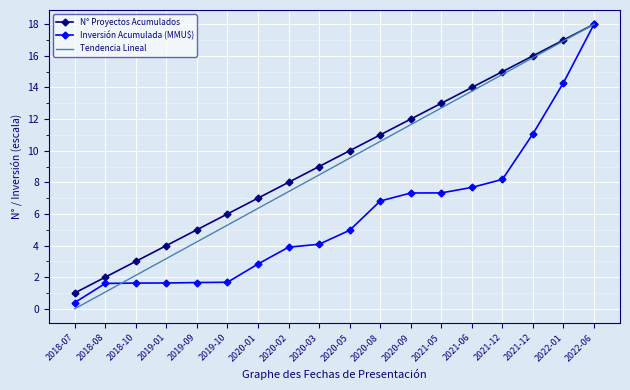

Is it true that N° Proyectos Acumulados equals 17.0 at 2022-01?

True